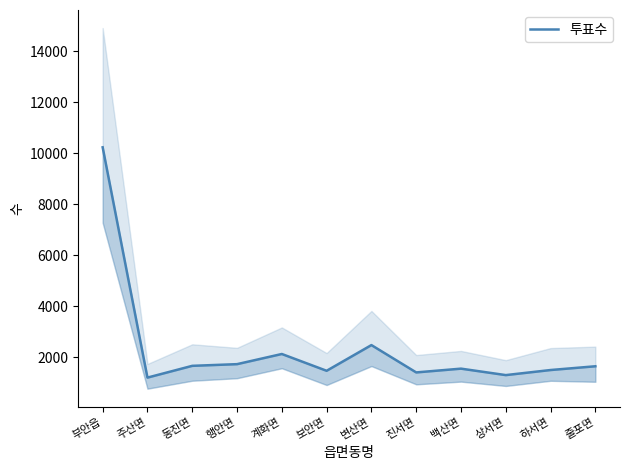

Read the value at 하서면.

1503